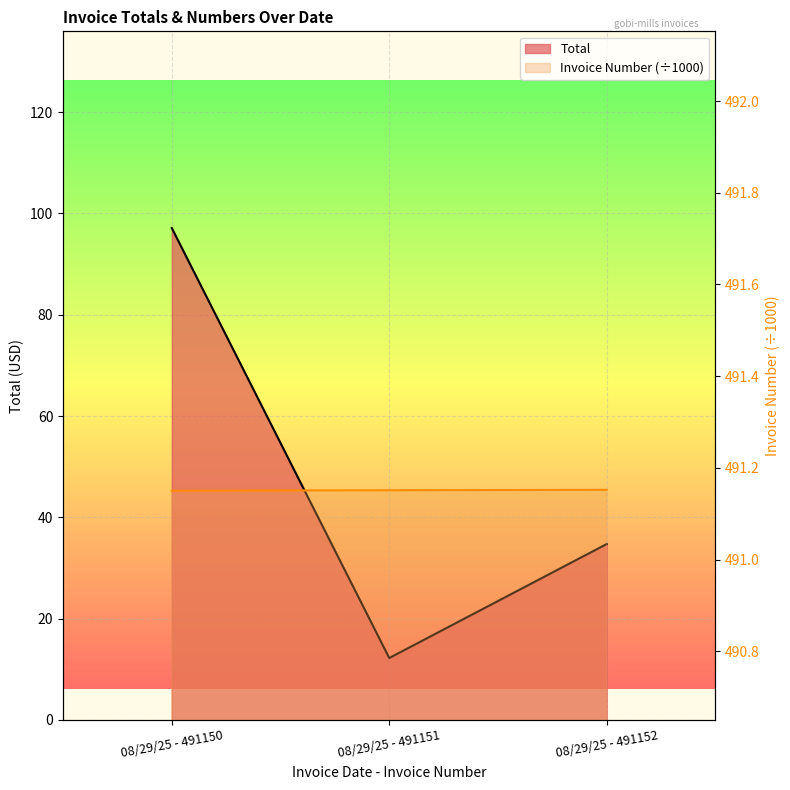

True or false: Total has a value of 97.1 at 08/29/25 - 491150.

True